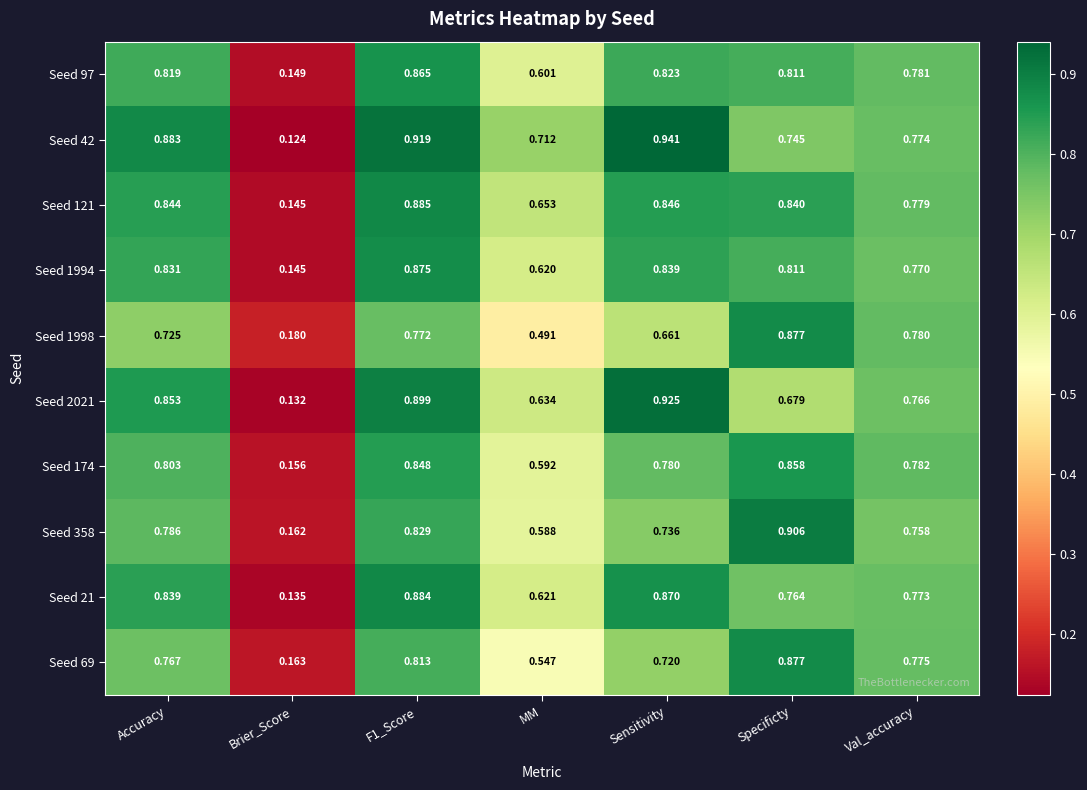

At which label does Seed 174 reach its peak?

Specificty